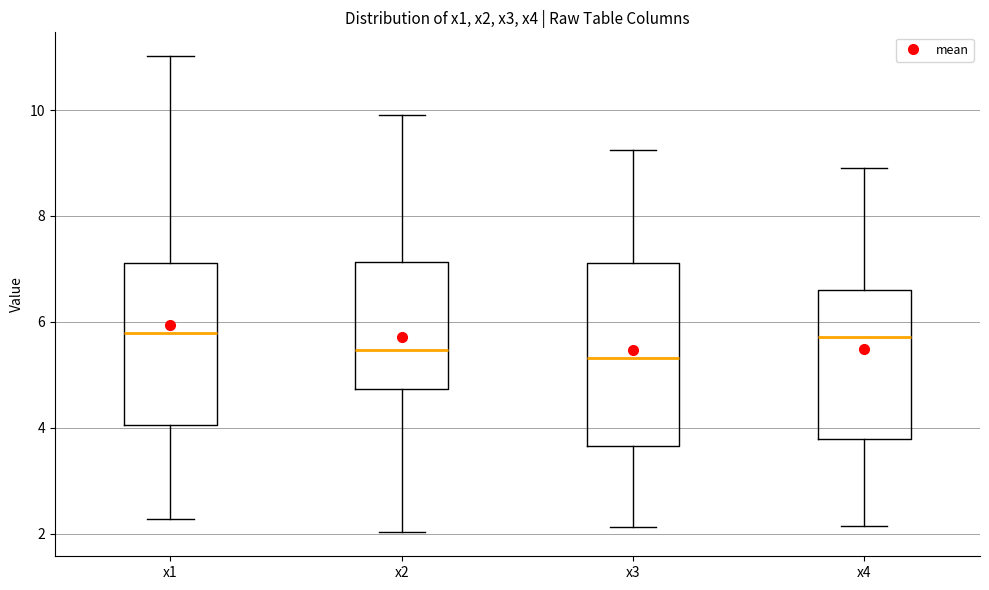

Comparing the boxes themselves (not the whiskers), which one is the tallest?

x3